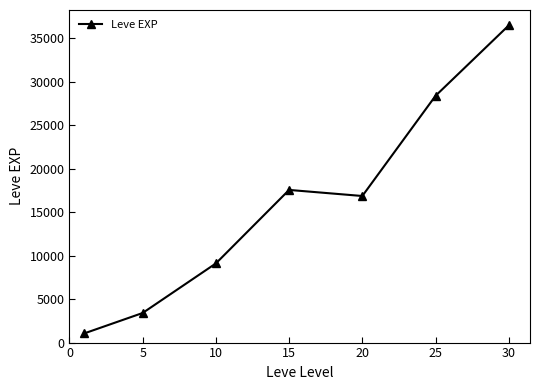

True or false: the data has more than 1 interior local peaks.

False